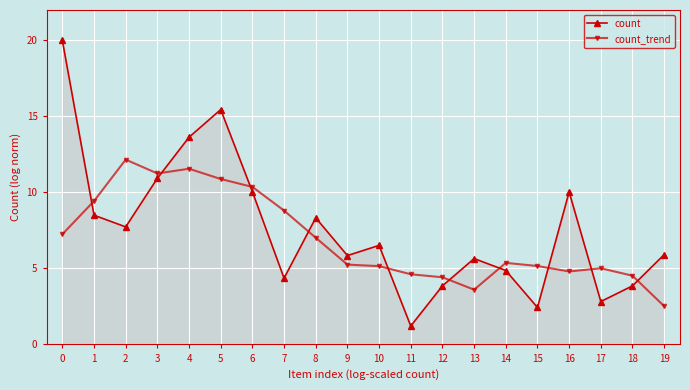

True or false: count has a value of 1.6 at 7.

False